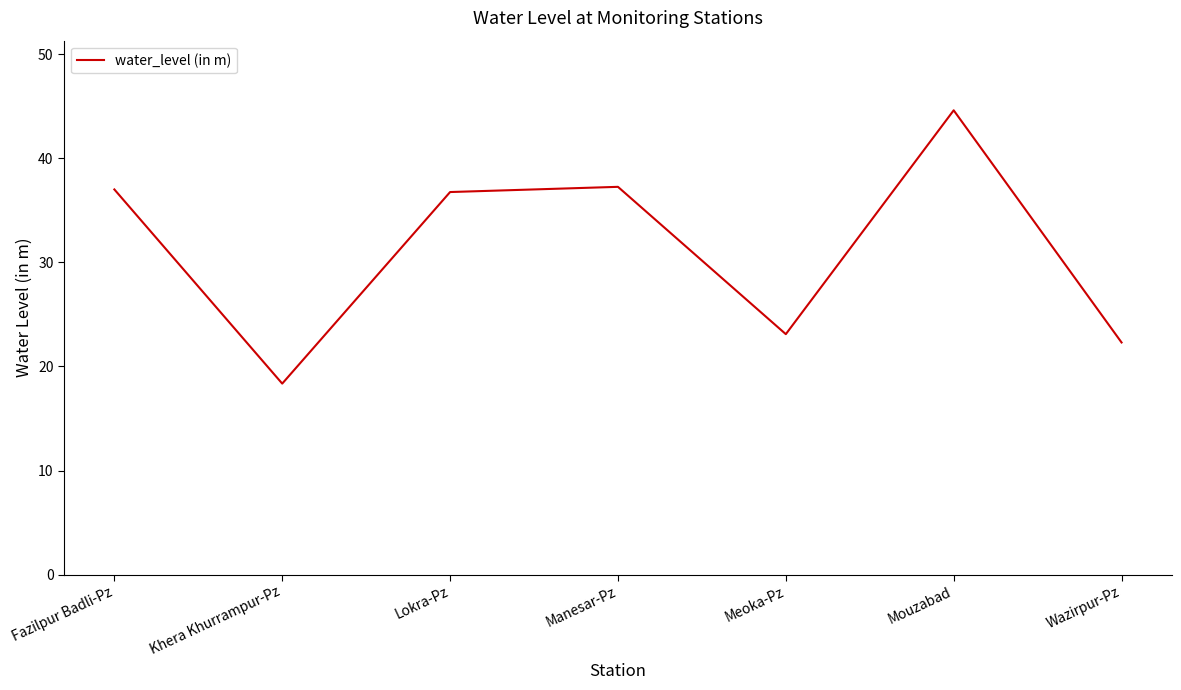

The chart shows a value of 63.9 at Mouzabad. True or false?

False